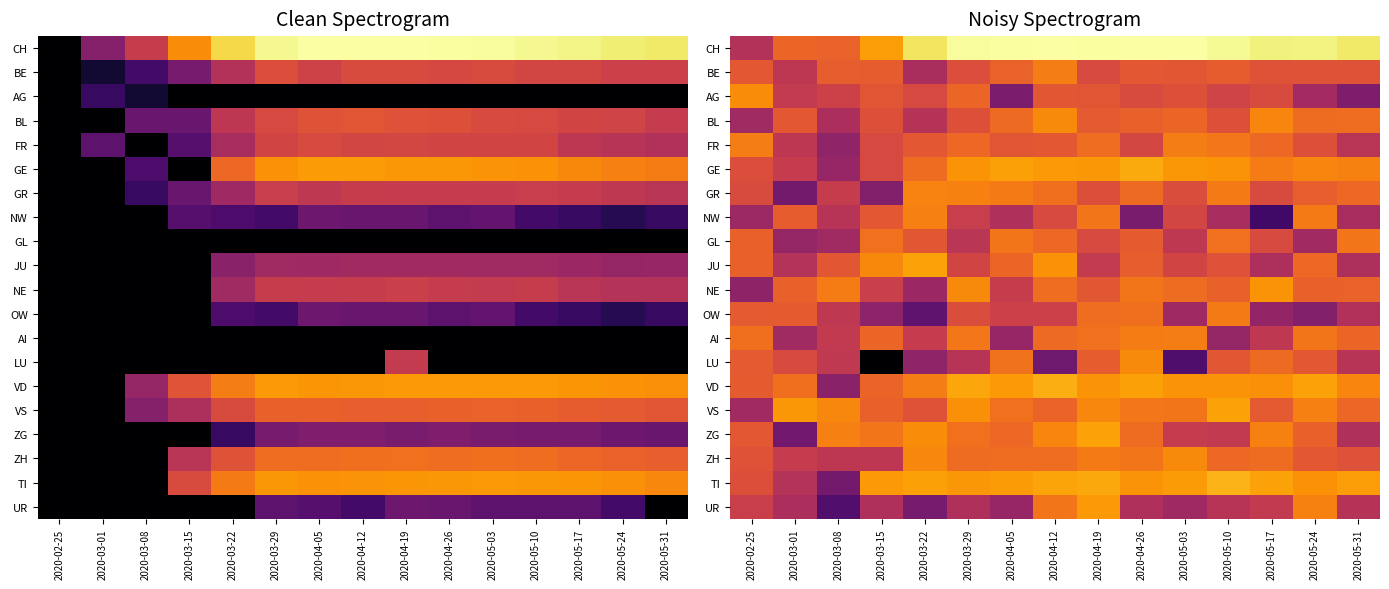

Which has a higher value, 2020-03-15 or 2020-05-17?

2020-05-17